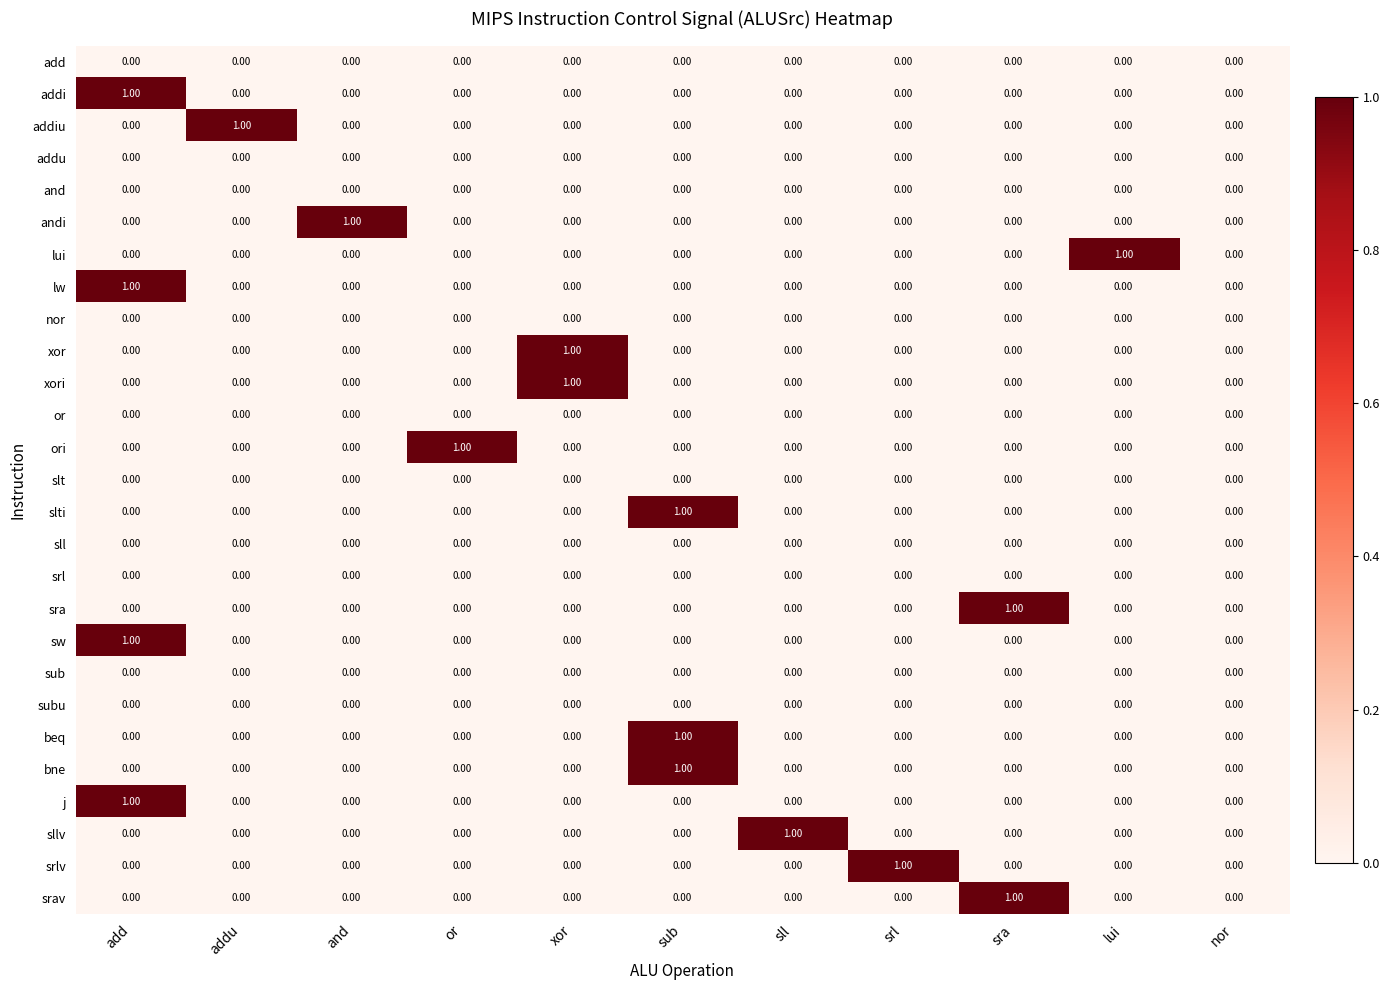

At which category is the sum across all series the highest?

add